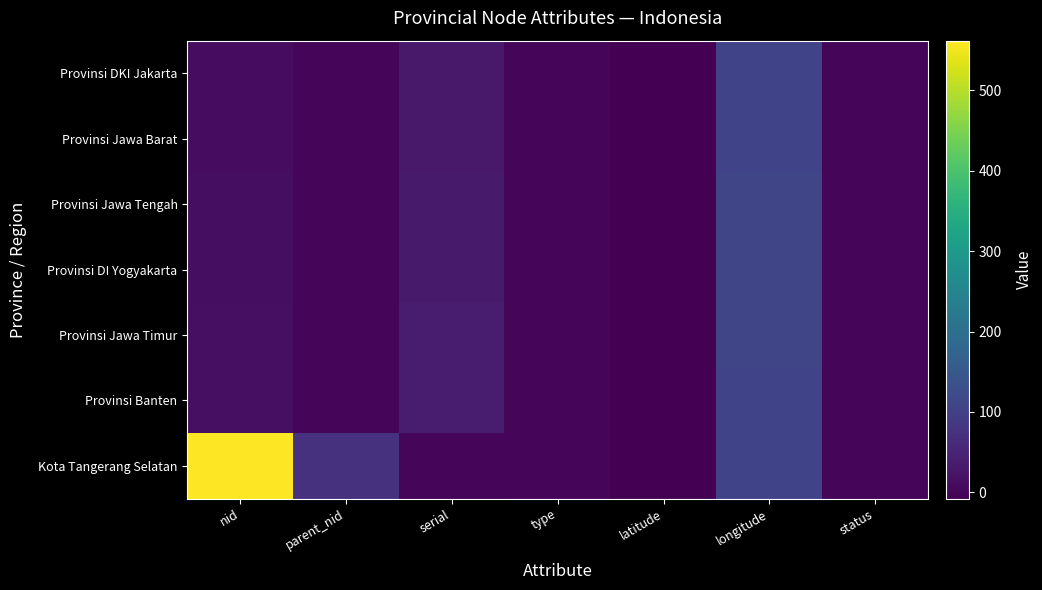

Reading left to right, transcribe all the data shown in this chart.

Provinsi DKI Jakarta: nid=11.0	parent_nid=0.0	serial=31.0	type=1.0	latitude=-6.2	longitude=106.8	status=1.0
Provinsi Jawa Barat: nid=12.0	parent_nid=0.0	serial=32.0	type=1.0	latitude=-7.1	longitude=107.7	status=1.0
Provinsi Jawa Tengah: nid=13.0	parent_nid=0.0	serial=33.0	type=1.0	latitude=-7.2	longitude=110.1	status=1.0
Provinsi DI Yogyakarta: nid=14.0	parent_nid=0.0	serial=34.0	type=1.0	latitude=-7.9	longitude=110.4	status=1.0
Provinsi Jawa Timur: nid=15.0	parent_nid=0.0	serial=35.0	type=1.0	latitude=-7.5	longitude=112.2	status=1.0
Provinsi Banten: nid=16.0	parent_nid=0.0	serial=36.0	type=1.0	latitude=-6.4	longitude=106.1	status=1.0
Kota Tangerang Selatan: nid=562.0	parent_nid=74.0	serial=0.0	type=2.0	latitude=-6.3	longitude=106.7	status=1.0